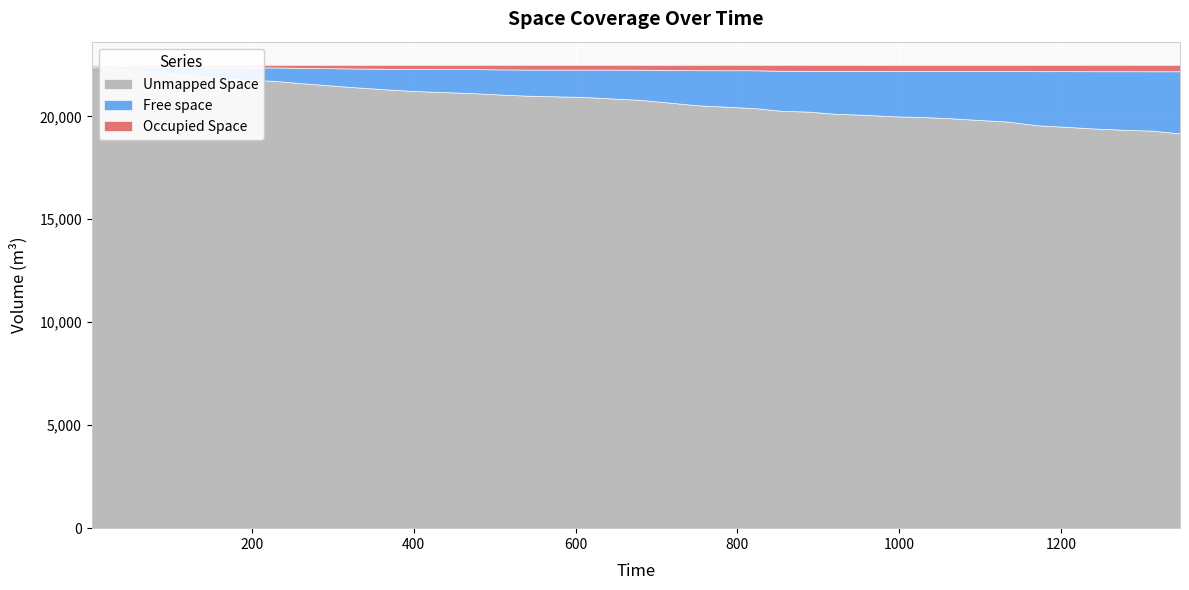

Rank the series by their maximum value, from lowest to highest.

Occupied Space, Free space, Unmapped Space